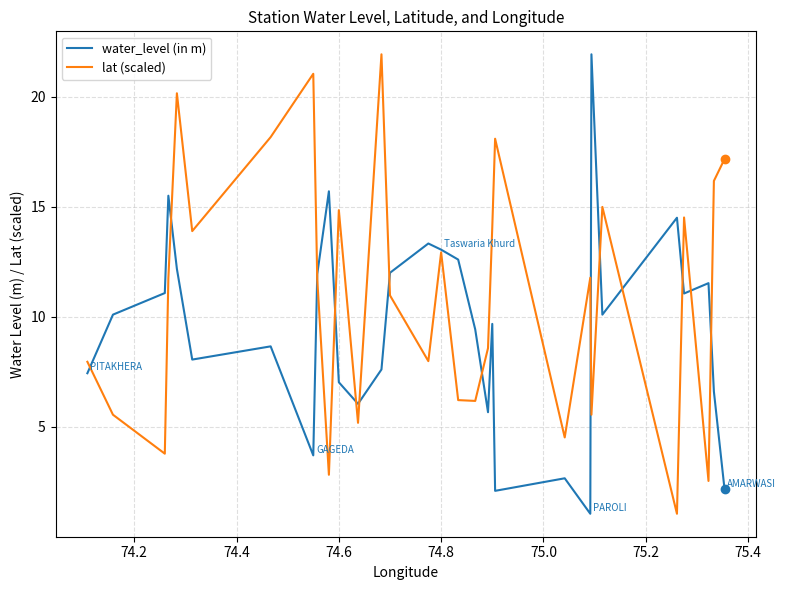

What are all the series names shown in the legend?

water_level (in m), lat (scaled)